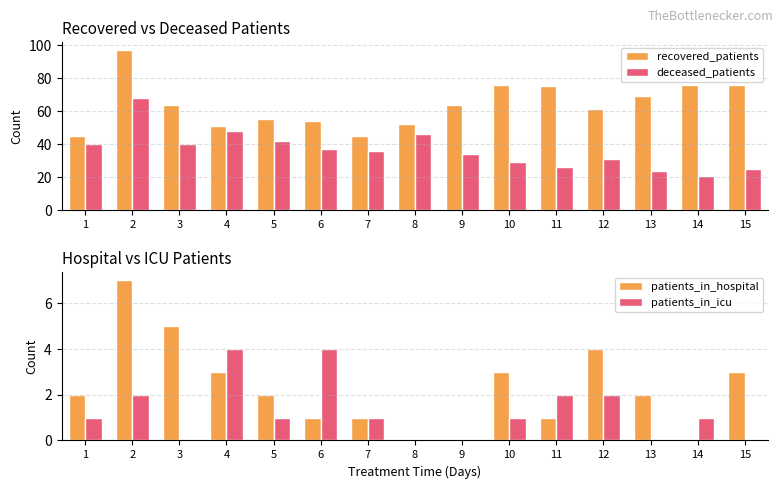

What is the value of the recovered_patients bar at the 4th from the left?

51